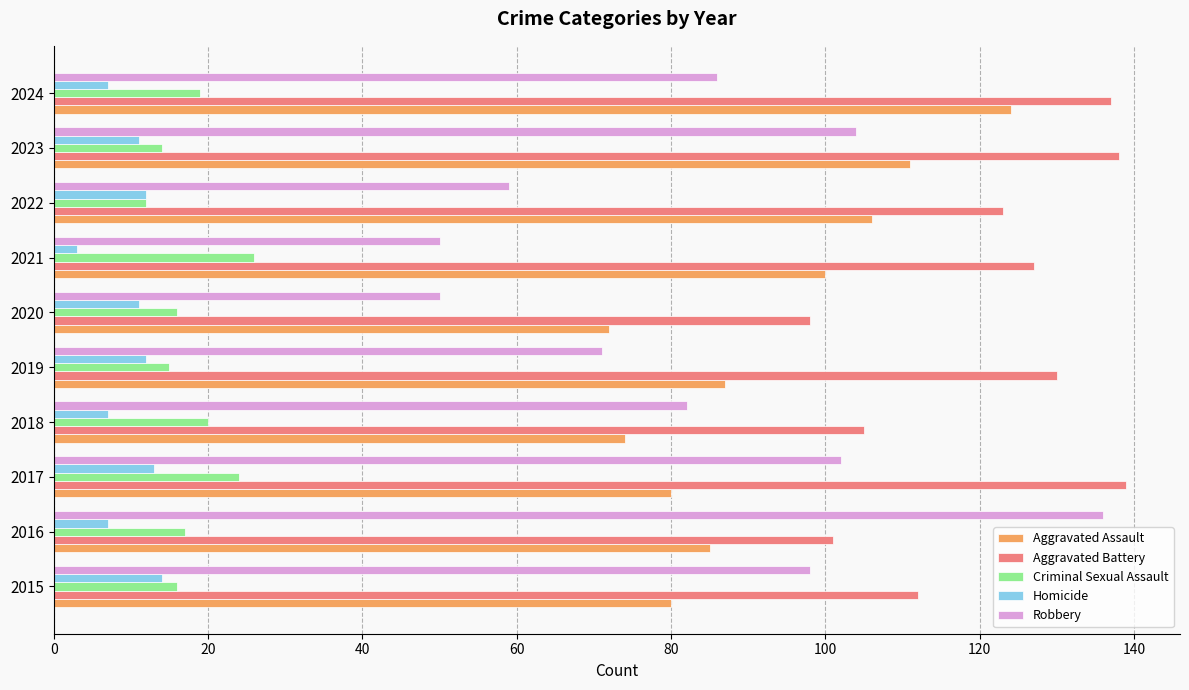

How many series are shown in this chart?

5